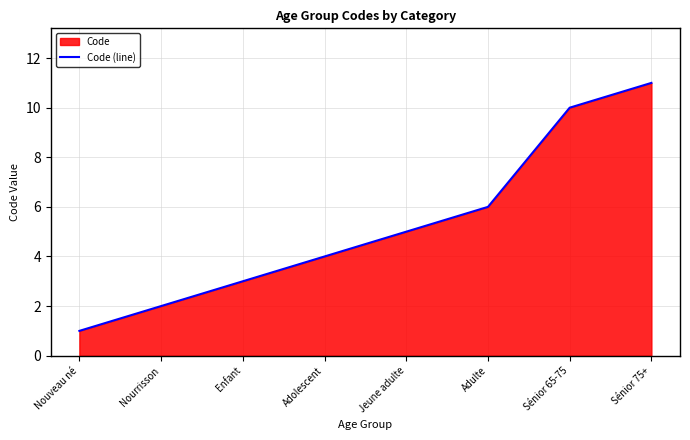

What is the difference between the second highest and minimum values?

9